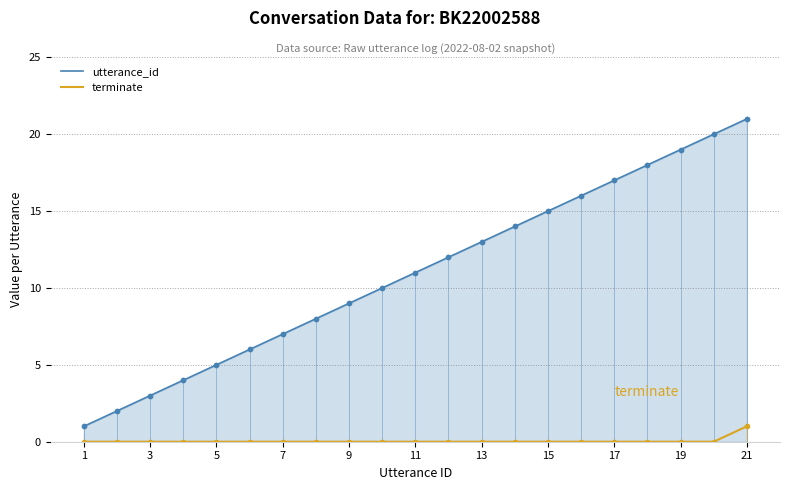

True or false: terminate and utterance_id cross at least once.

False